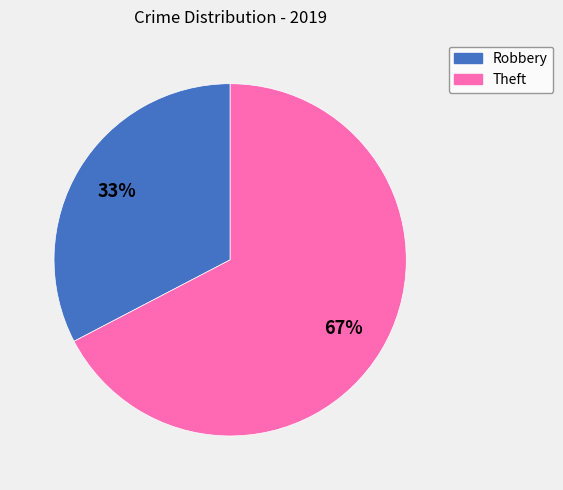

Is it true that Theft is 67% of the pie?

True